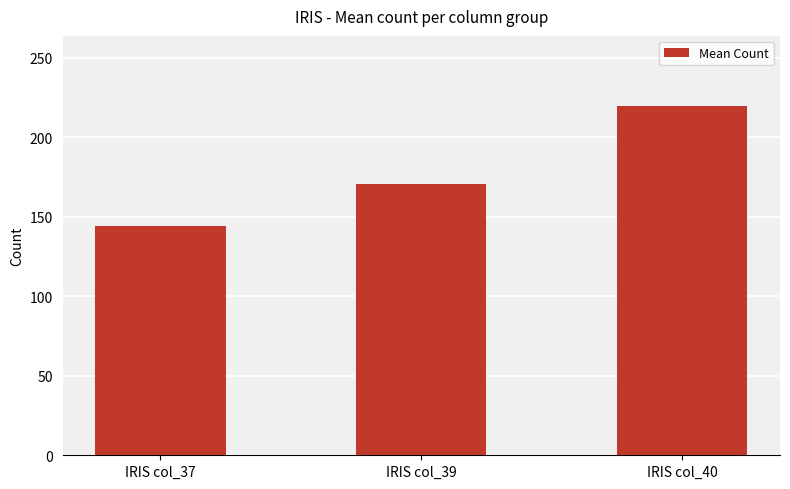

Read the value at IRIS col_37.

144.2